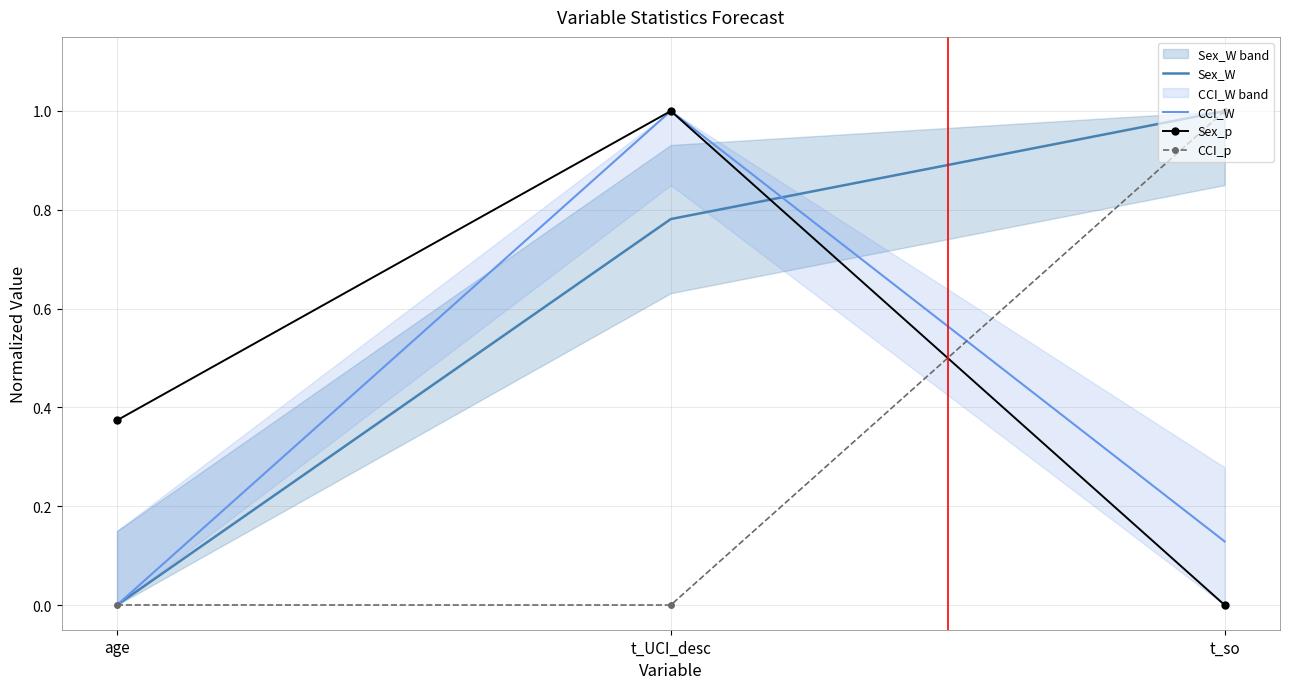

Between age and t_so, which series saw the biggest shift?

Sex_W